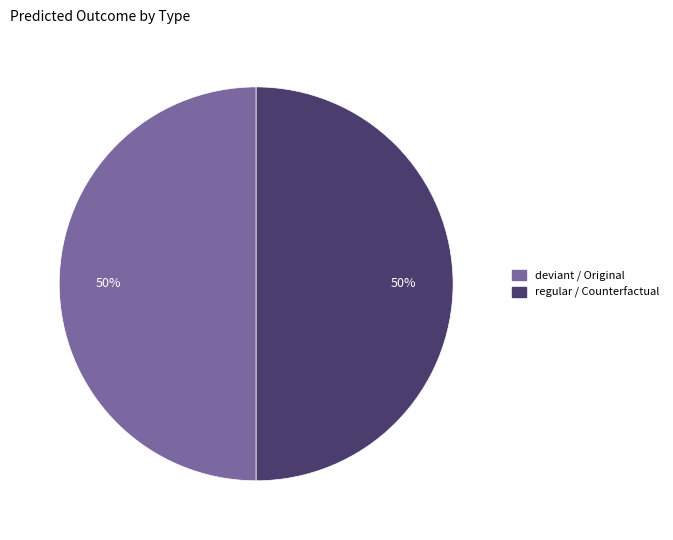

To the nearest percent, what is the average slice percentage?

50%